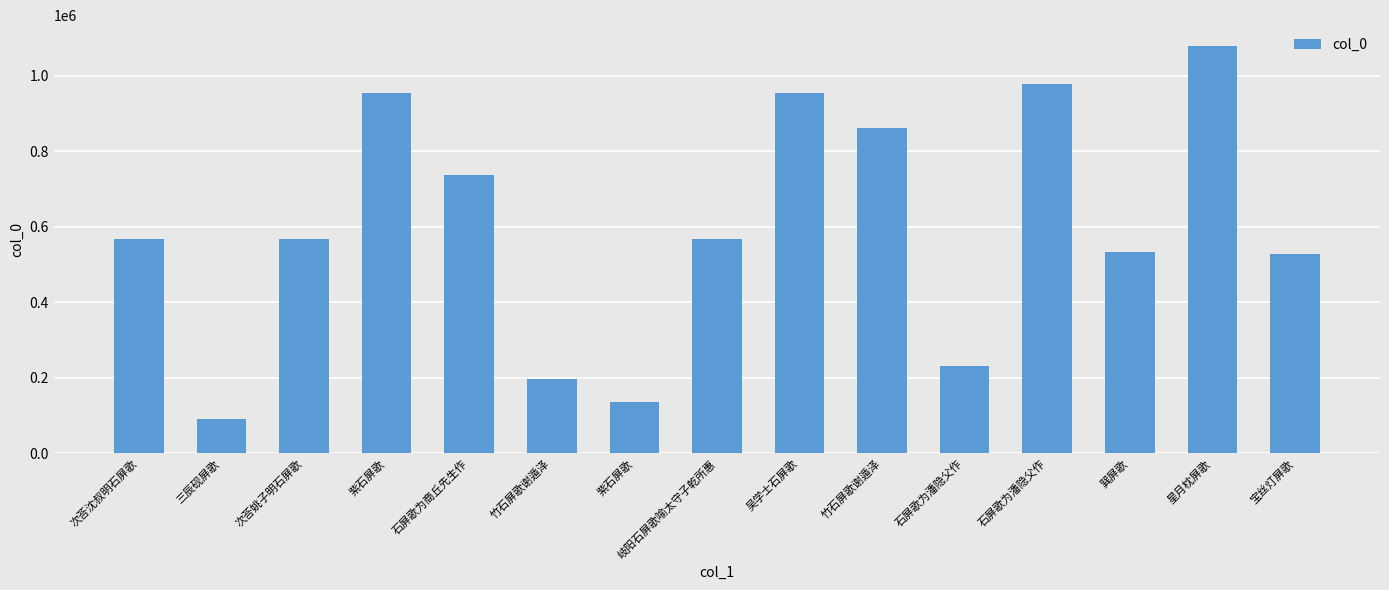

Reading left to right, list all the values displayed in this chart.

次荅沈叔明石屏歌=568299	三辰砚屏歌=90563	次荅姚子明石屏歌=568300	紫石屏歌=954261	石屏歌为商丘先生作=737385	竹石屏歌谢遁泽=197559	紫石屏歌=137559	岐阳石屏歌喻太守子乾所惠=568305	吴学士石屏歌=954052	竹石屏歌谢遁泽=862370	石屏歌为潘隐父作=232489	石屏歌为潘隐父作=978161	巽屏歌=534749	星月枕屏歌=1080608	宝丝灯屏歌=528818